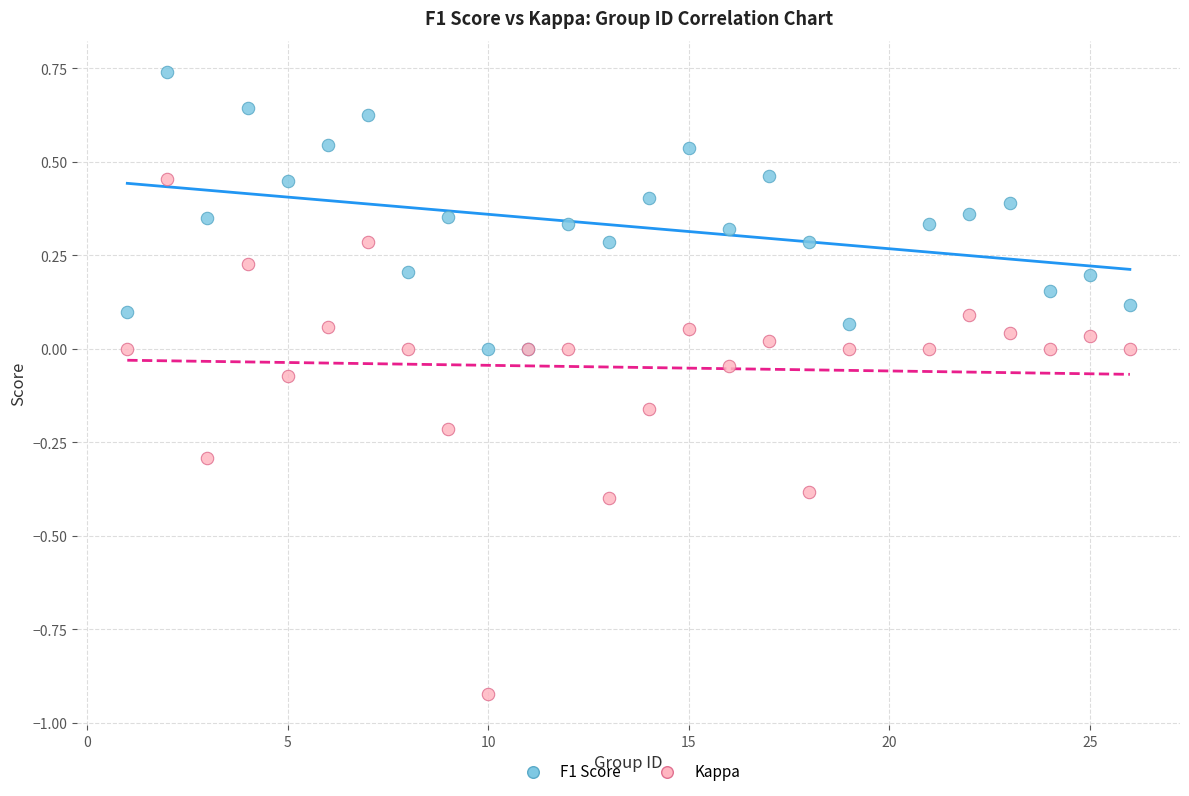

Which series reaches the minimum Y coordinate?

Kappa